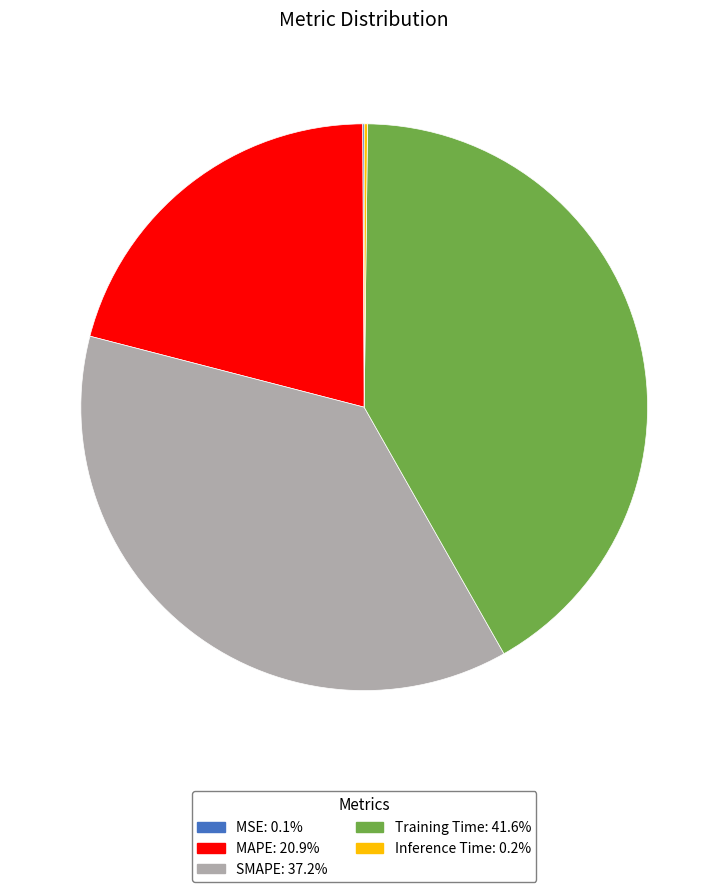

Does any single category account for the majority?

No